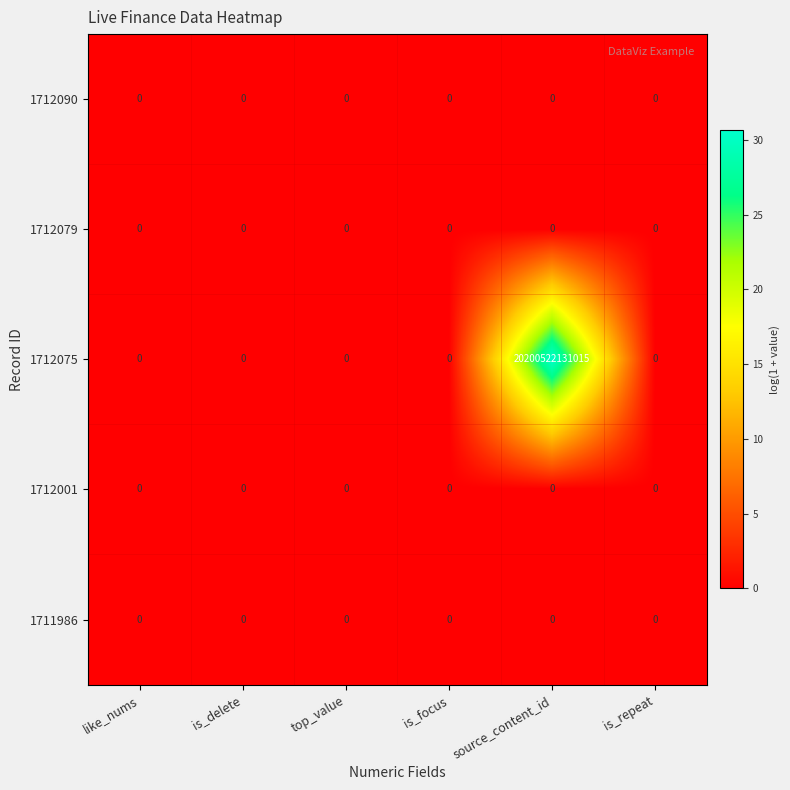

Between is_focus and source_content_id, which series saw the biggest shift?

1712075